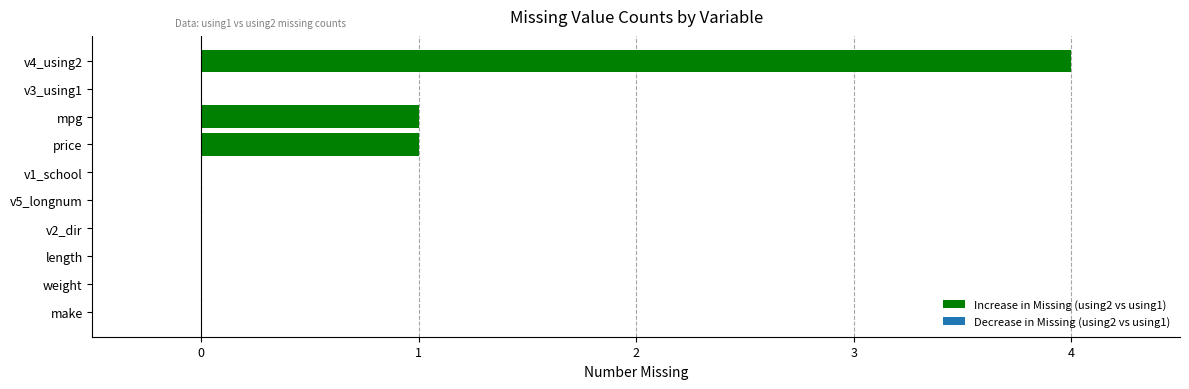

How many categories are shown in the chart?

10